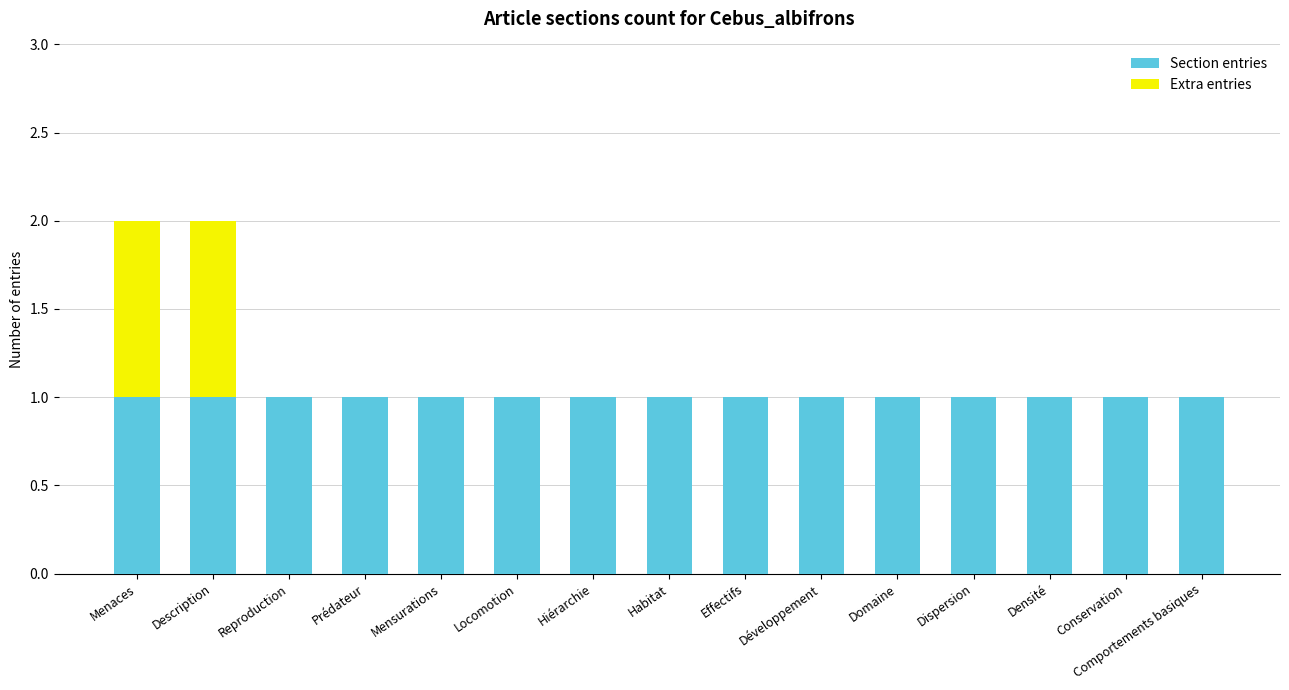

True or false: Section entries has a value of 1 at Habitat.

True